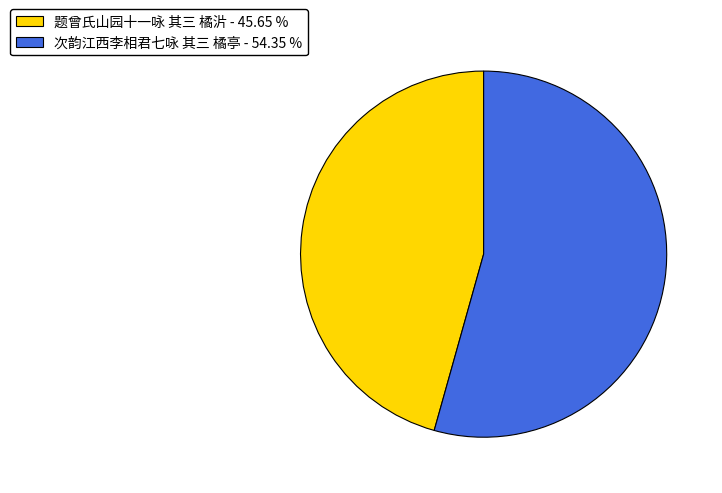

The 题曾氏山园十一咏 其三 橘沜 slice represents 46% of the pie. True or false?

True